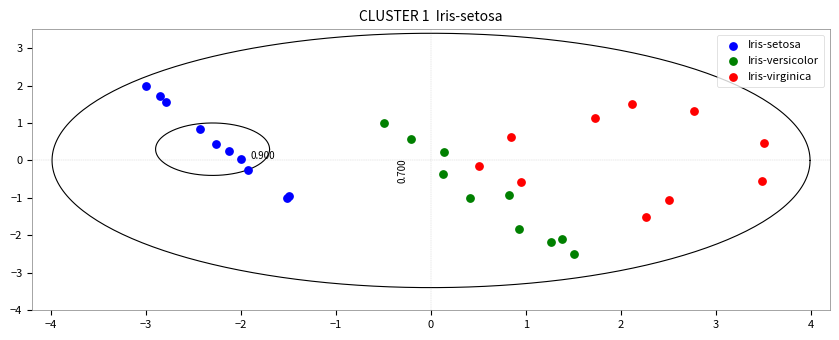

Which series reaches the minimum Y coordinate?

Iris-versicolor